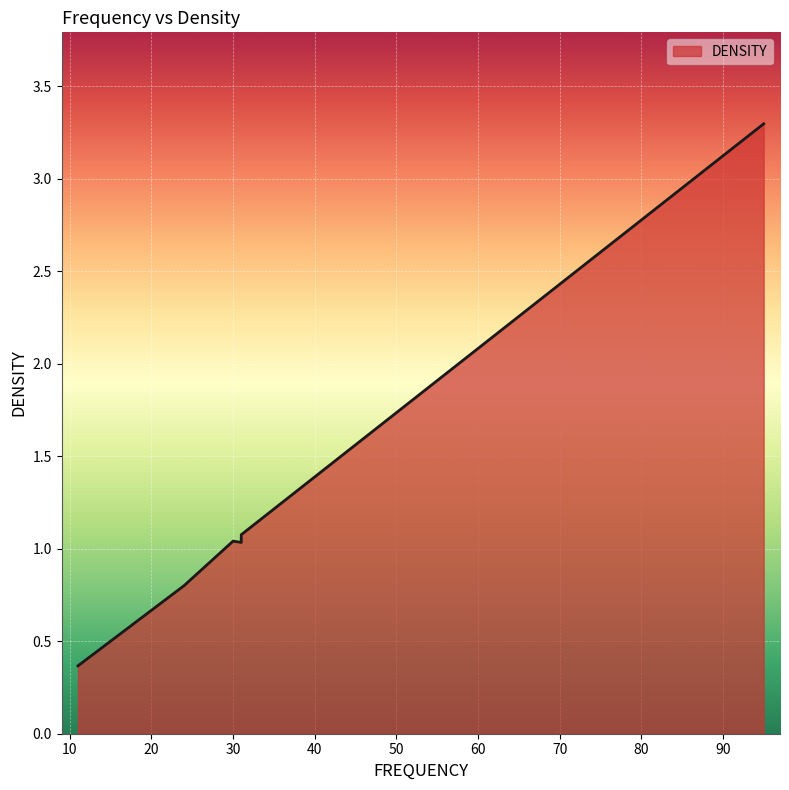

What is the average value?

1.1